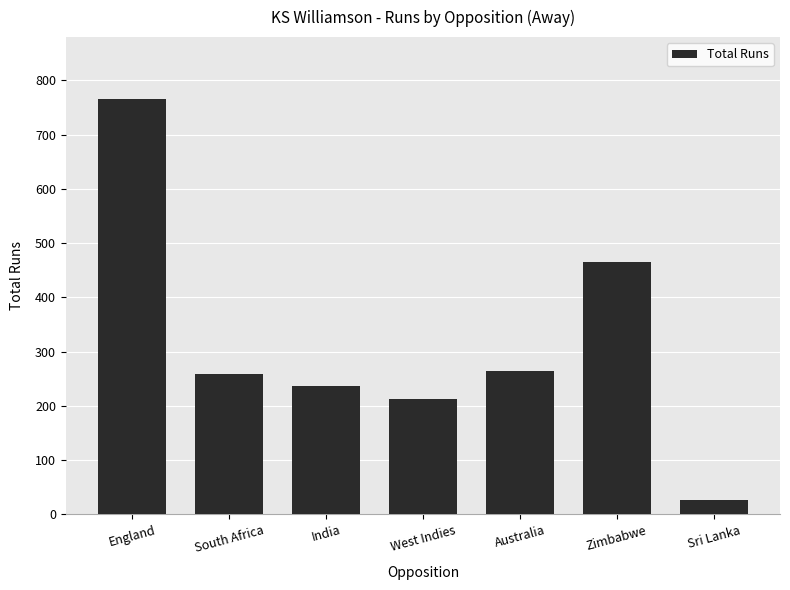

How many values are below 259?

3